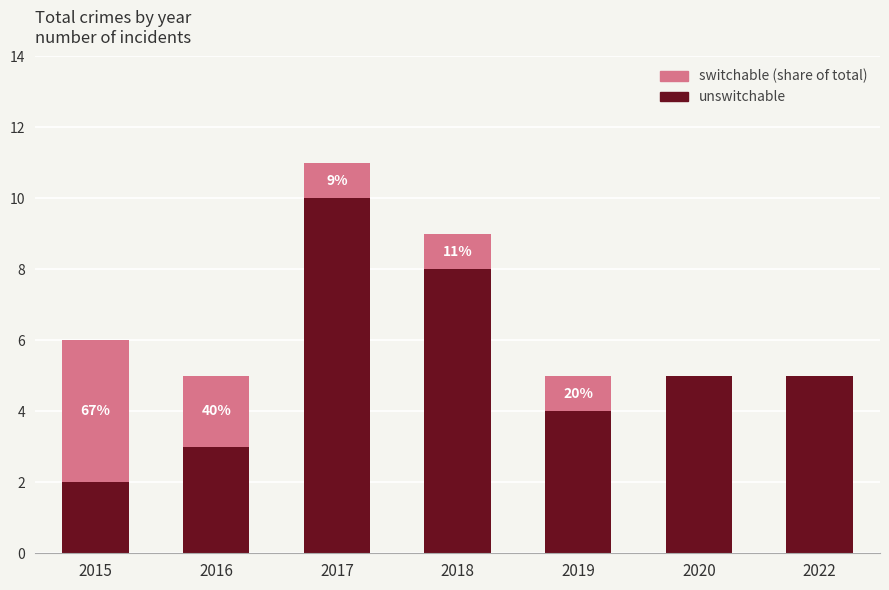

Reading left to right, transcribe the values for unswitchable.

2015=2	2016=3	2017=10	2018=8	2019=4	2020=5	2022=5